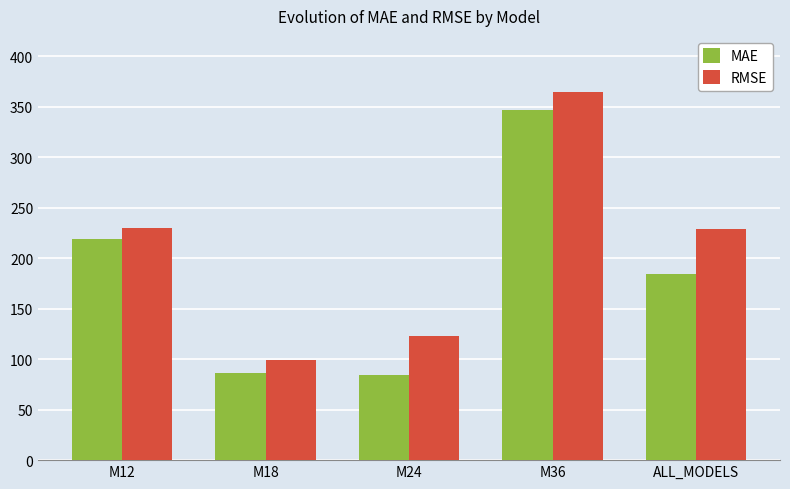

Where does the MAE series first go above 183?

M12